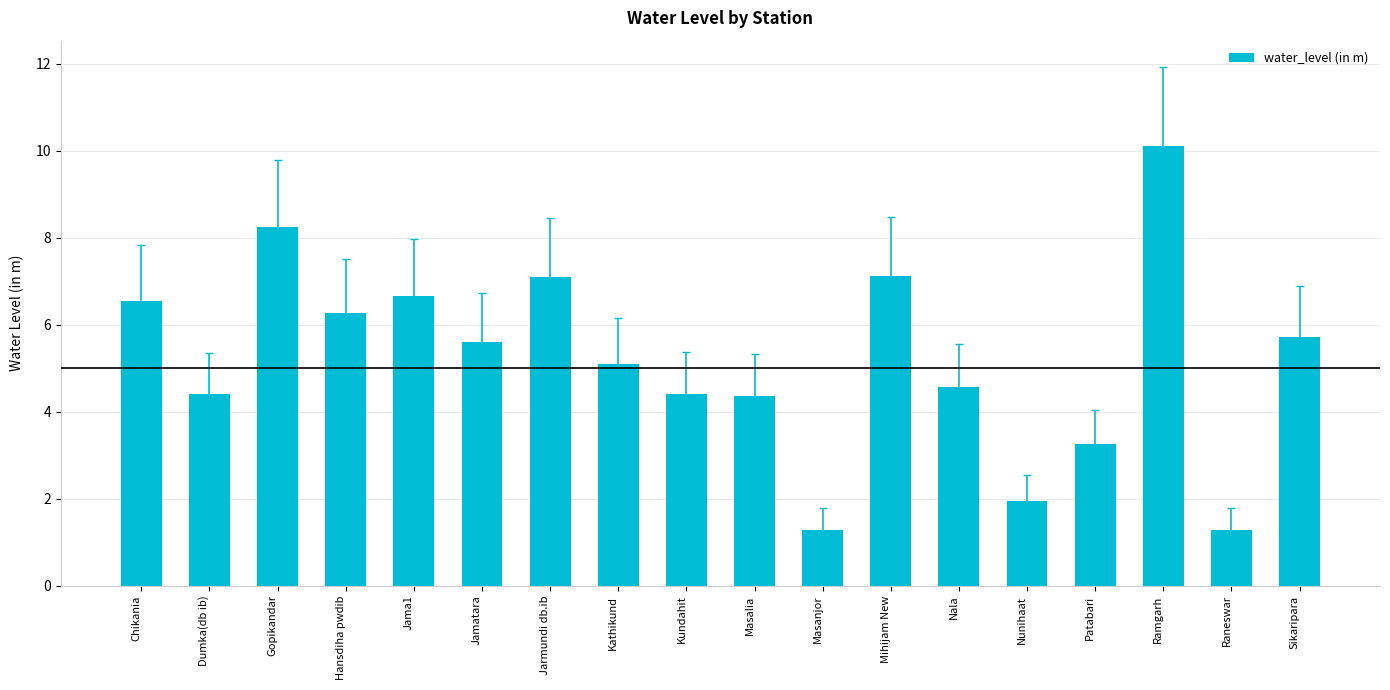

Is it true that the value at Ramgarh is 10.1?

True